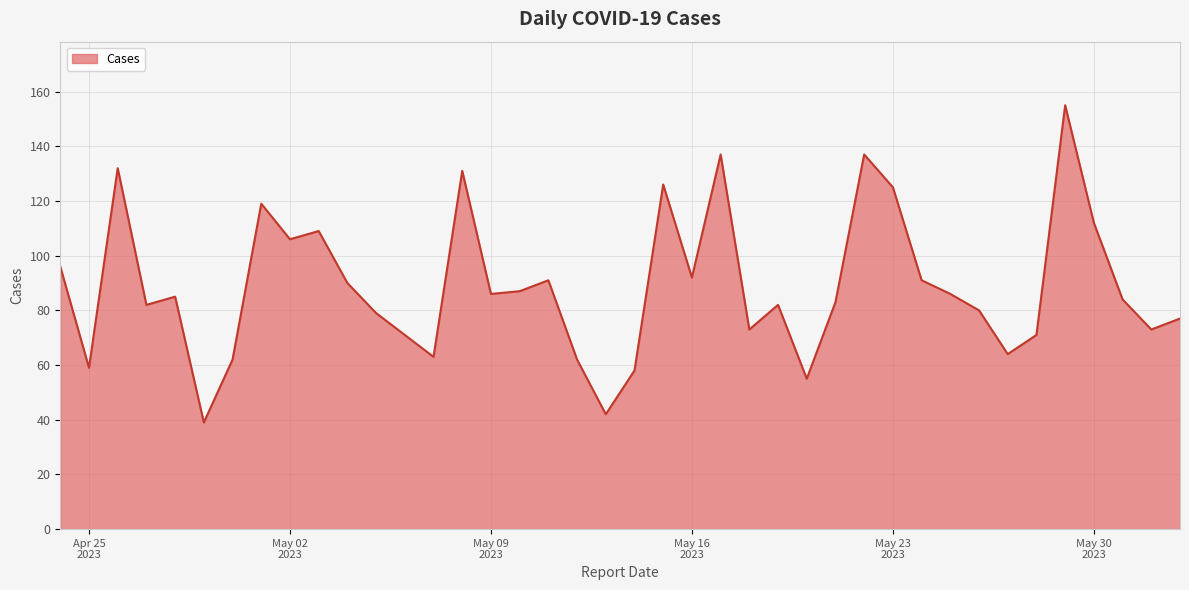

What is the greatest value displayed?

155